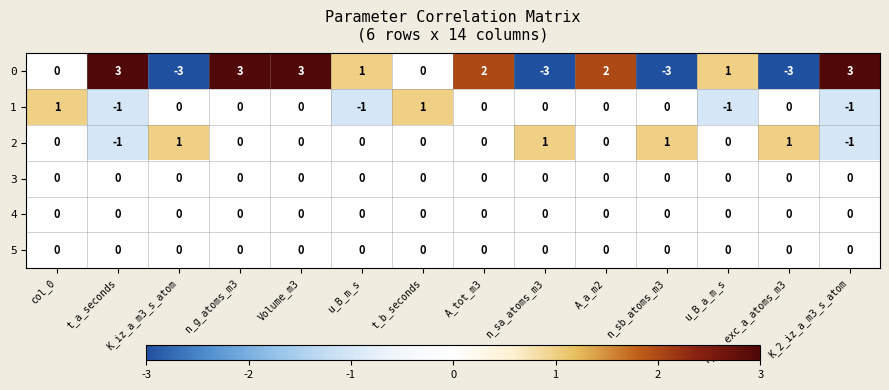

What is the difference between the highest and lowest values at K_iz_a_m3_s_atom?

4